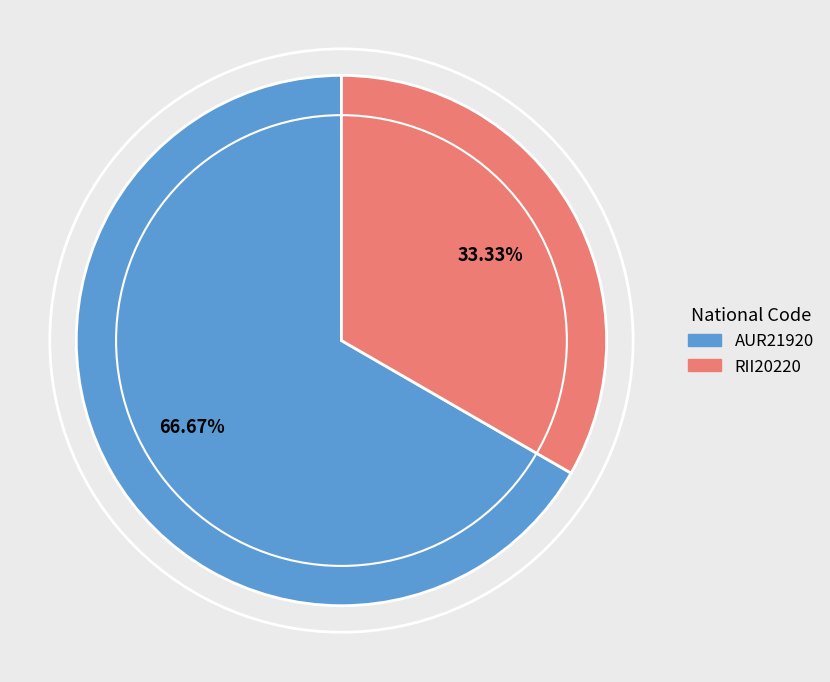

Between RII20220 and AUR21920, which is larger?

AUR21920